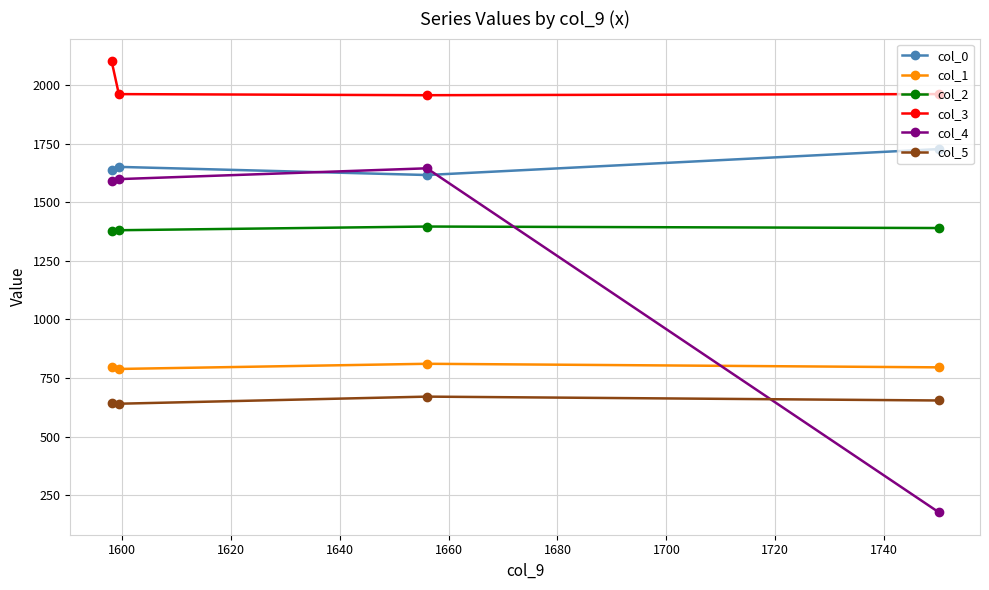

How many lines are shown in the chart?

6